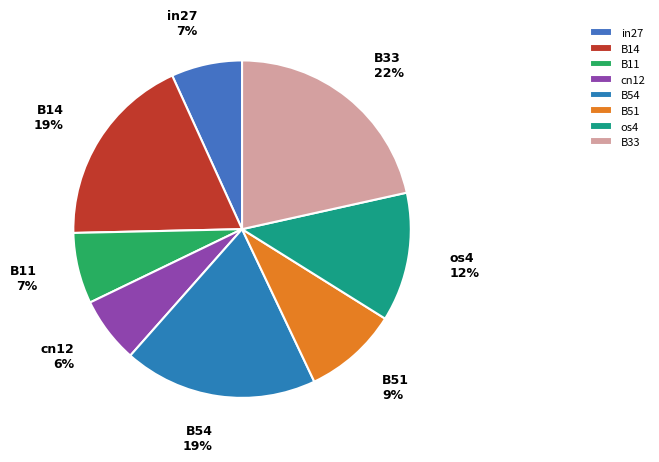

To the nearest percent, what is the combined percentage of B54 and cn12?

25%